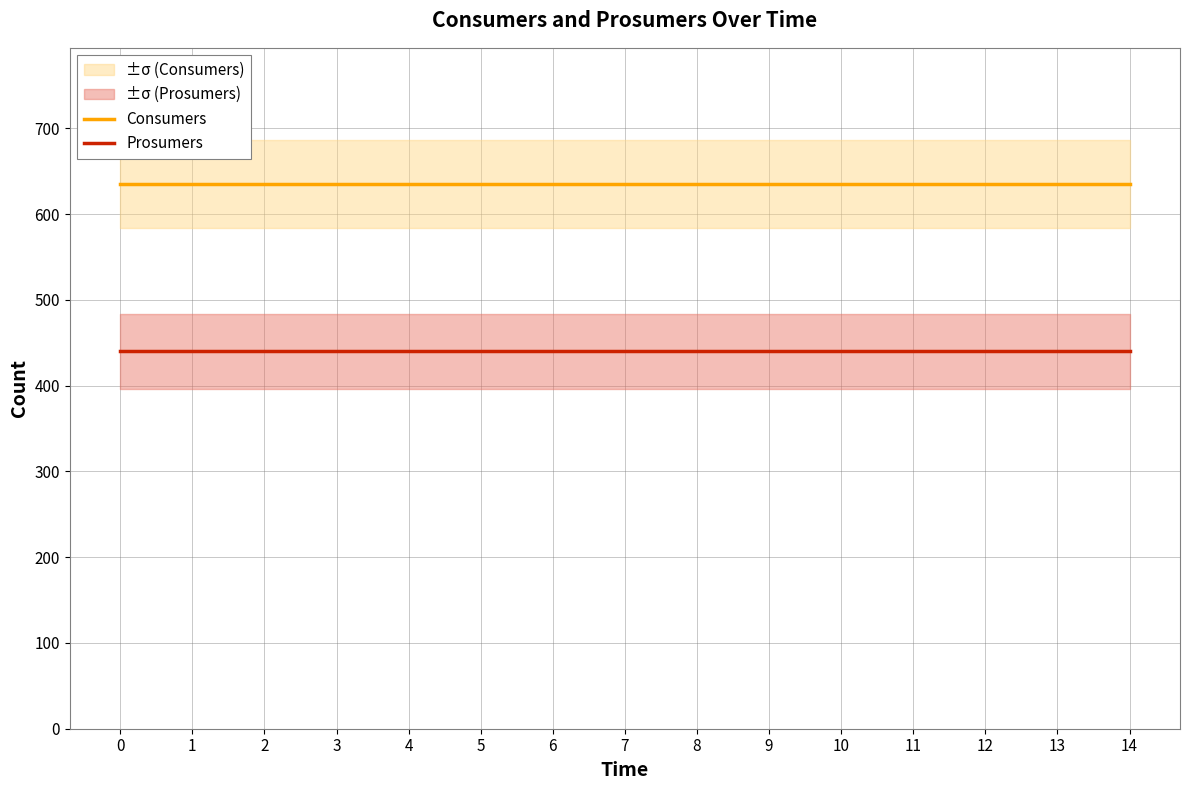

List the labels in order of Consumers value, smallest first.

0, 1, 2, 3, 4, 5, 6, 7, 8, 9, 10, 11, 12, 13, 14